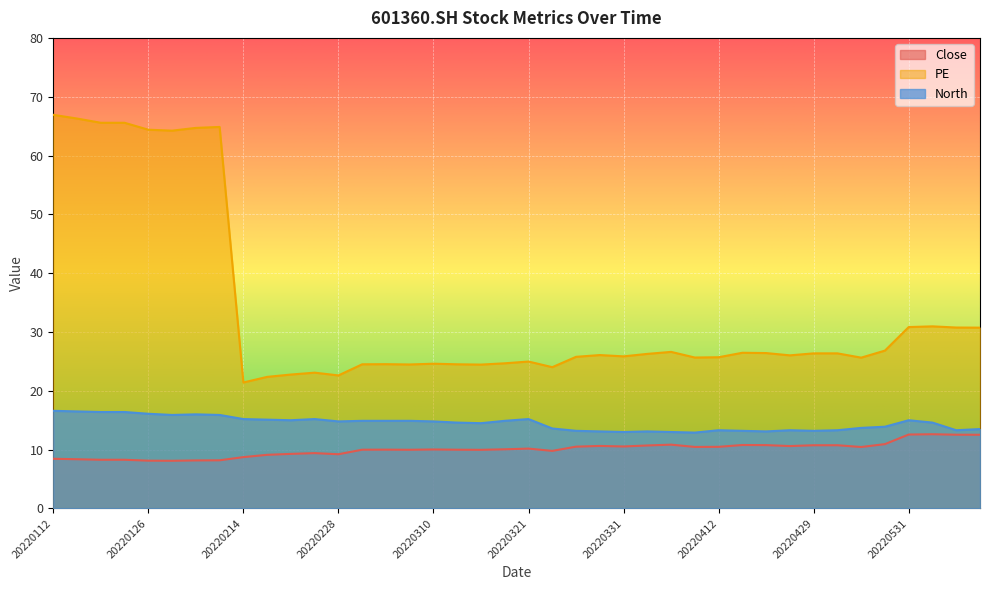

Which series changed the most between 20220311 and 20220401?

PE